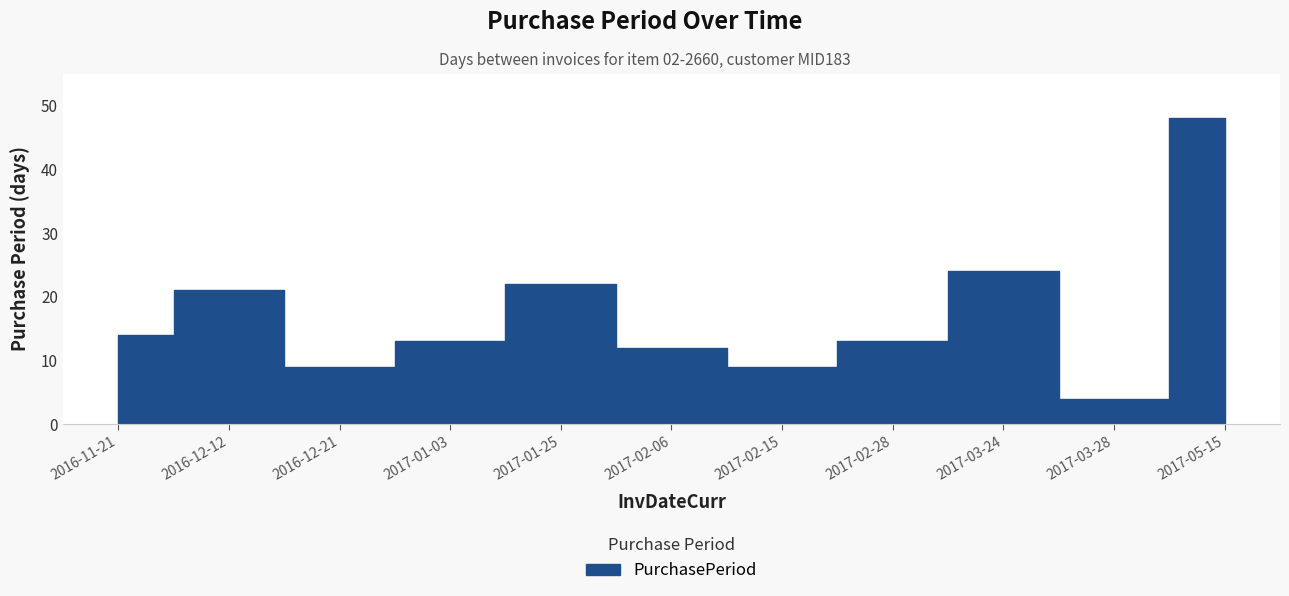

What position from the left is 2017-02-28?

8